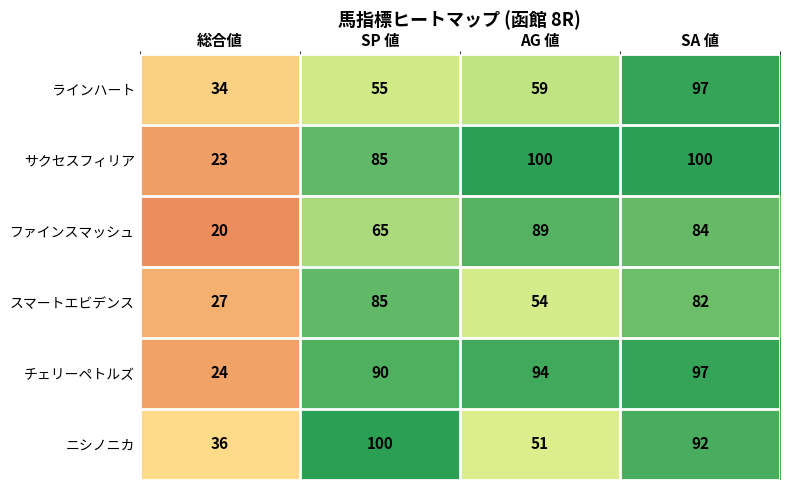

Reading left to right, what are all the values shown in this chart?

ラインハート: 34	55	59	97
サクセスフィリア: 23	85	100	100
ファインスマッシュ: 20	65	89	84
スマートエビデンス: 27	85	54	82
チェリーペトルズ: 24	90	94	97
ニシノニカ: 36	100	51	92